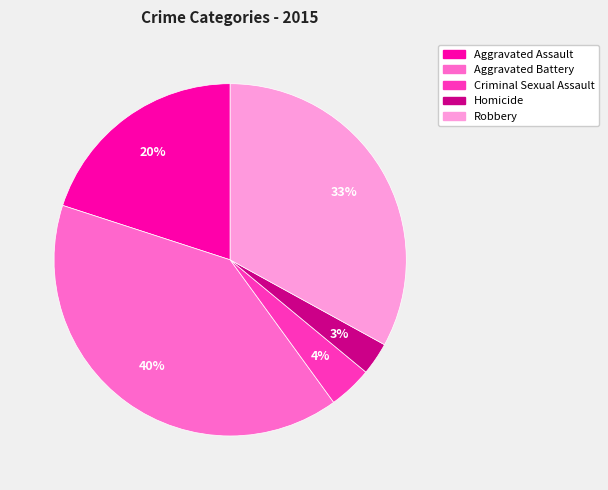

Is it true that Criminal Sexual Assault is 9% of the pie?

False